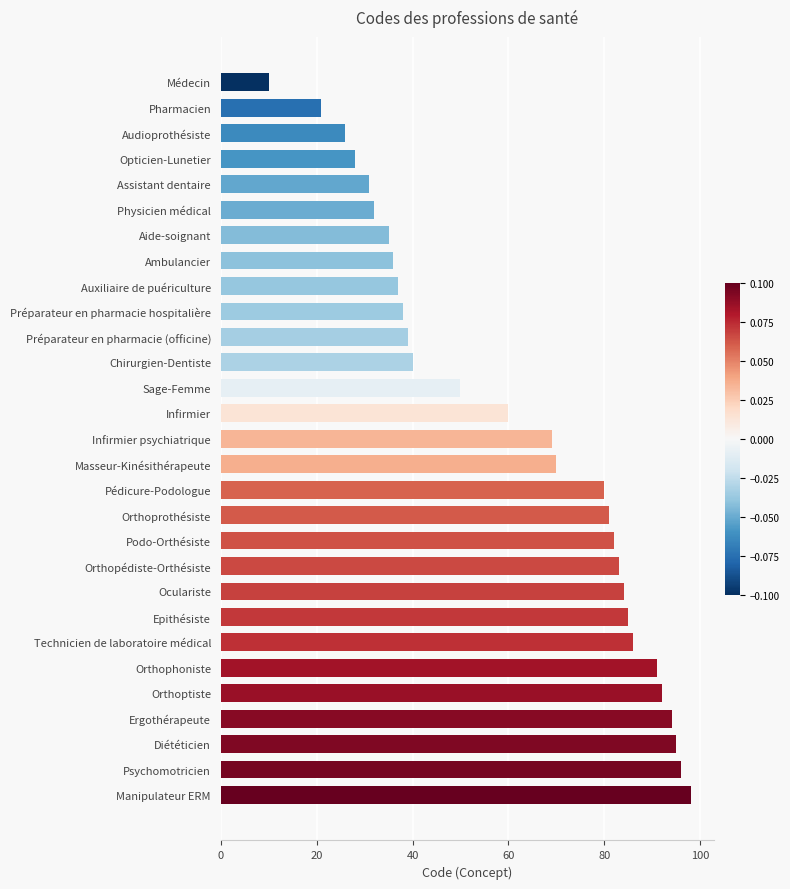

Is it true that the value at Médecin is 10?

True